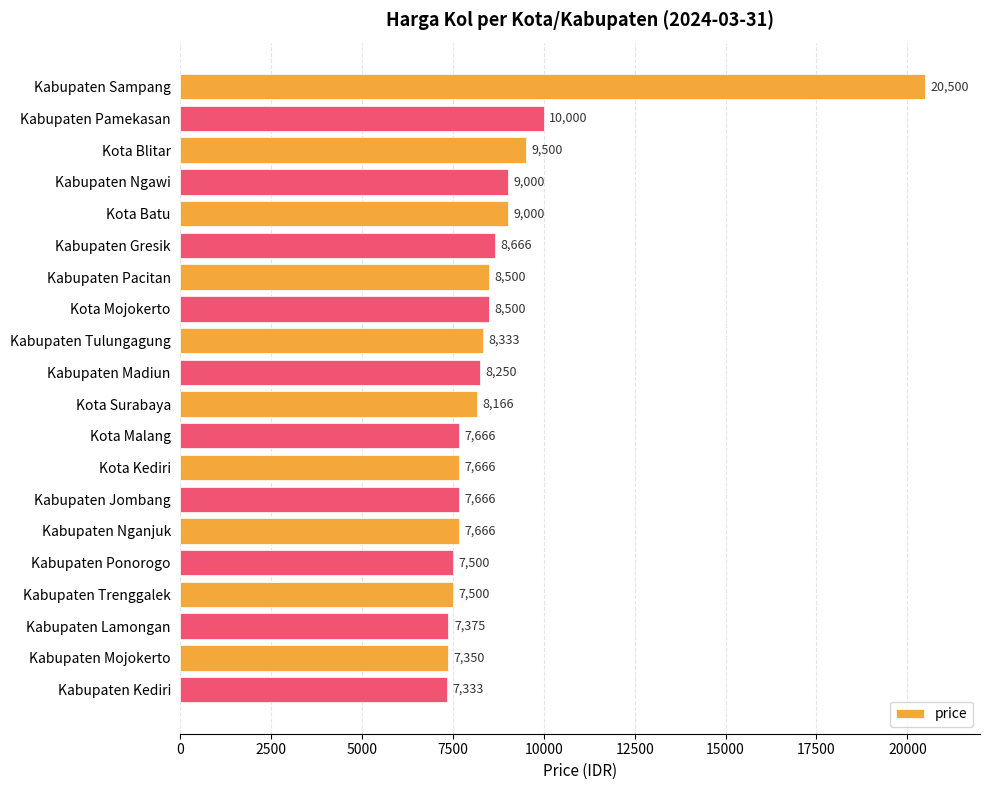

How many data points are less than 8250?

10